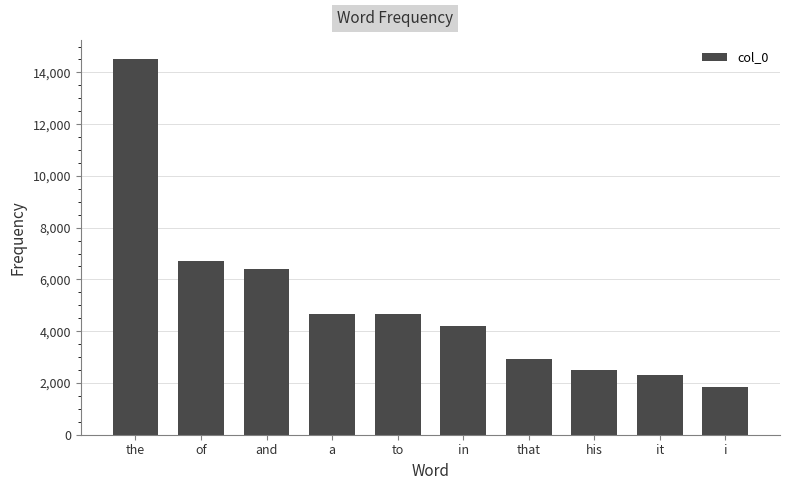

What is the label of the 6th bar from the right?

to